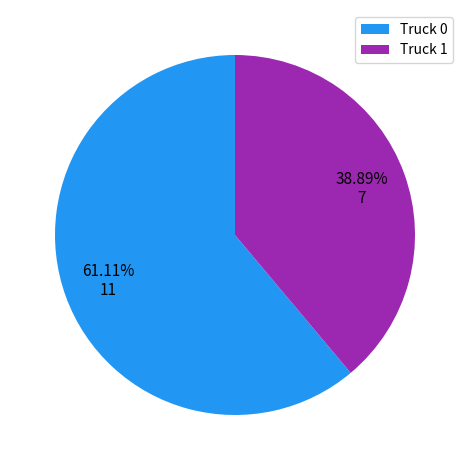

What is the ratio of the value at Truck 1 to the value at Truck 0?

0.6